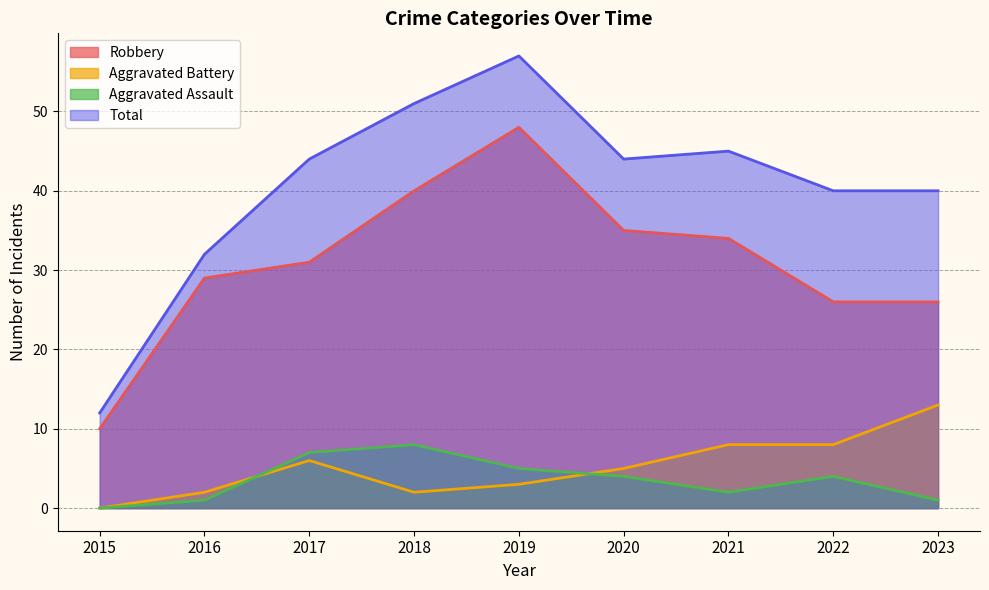

At which category does the chart reach its minimum across all series?

2015